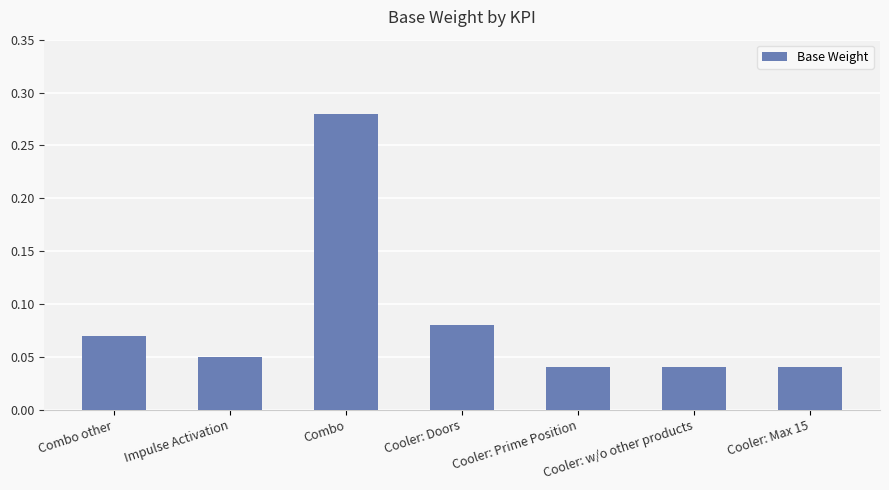

The chart shows a value of 0.1 at Cooler: Prime Position. True or false?

False